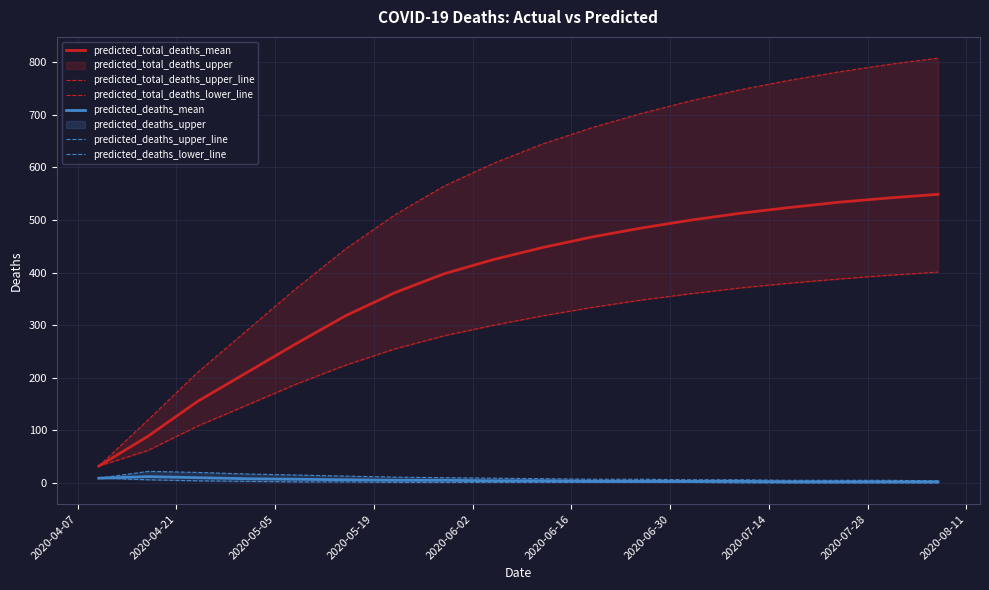

True or false: predicted_total_deaths_mean and predicted_deaths_mean intersect in this chart.

False